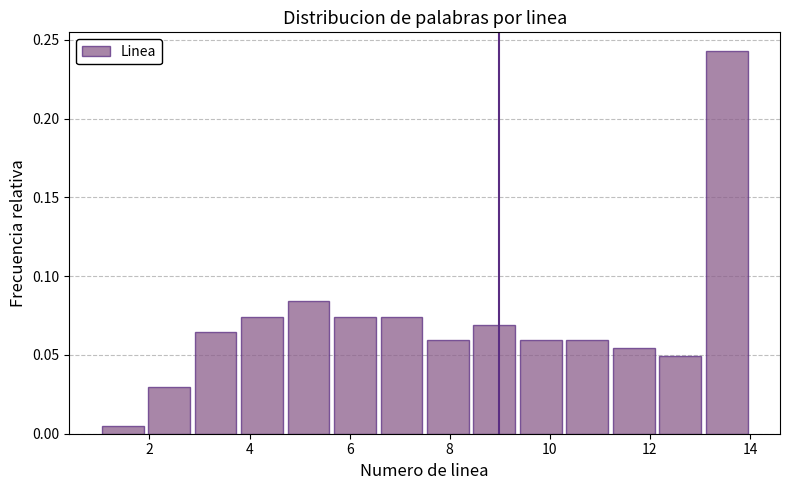

What is the height of the bar covering 6.6 to 7.6 on the x-axis? Neither the bar edges nor the heights are printed on the chart, so give them approximately, as read against the axes.

0.075